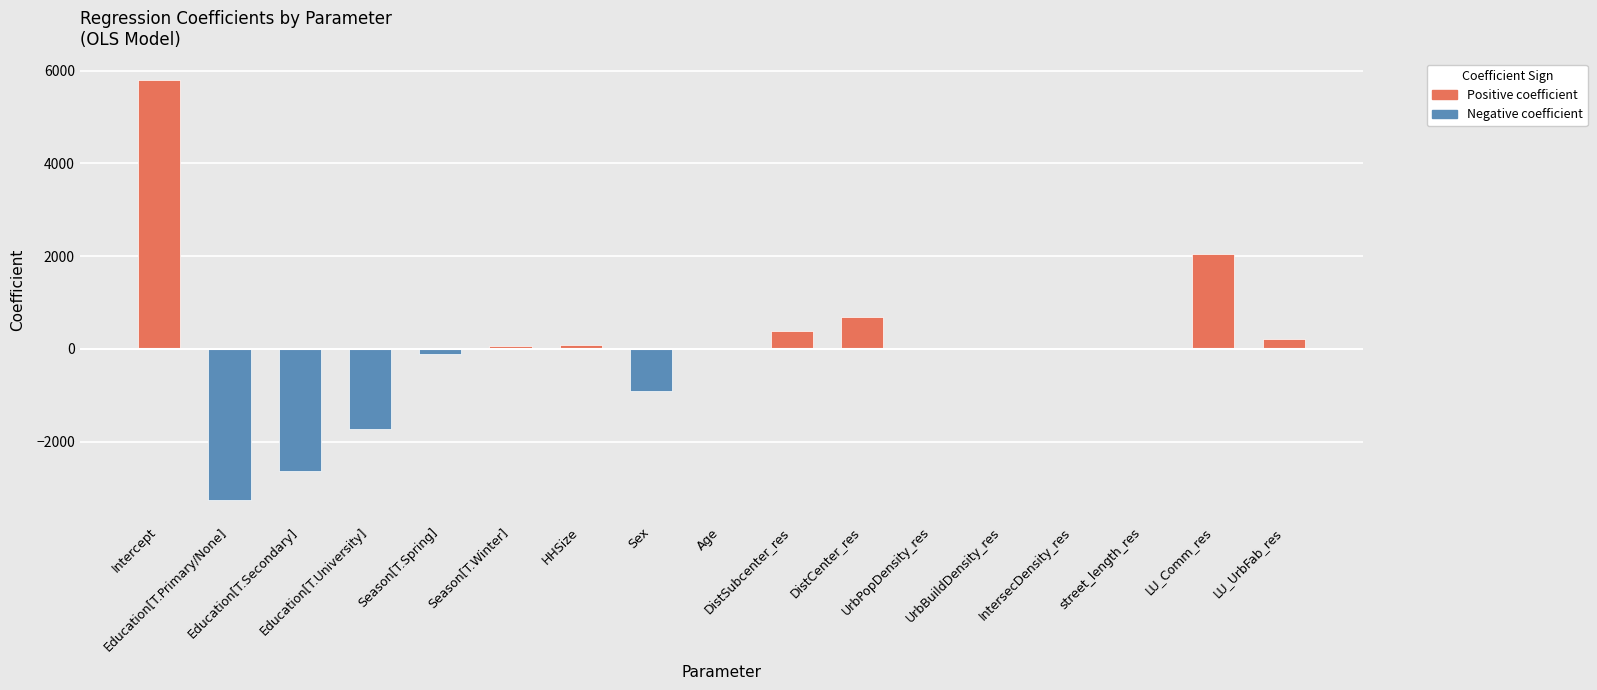

The chart shows a value of 1.5 at IntersecDensity_res. True or false?

True